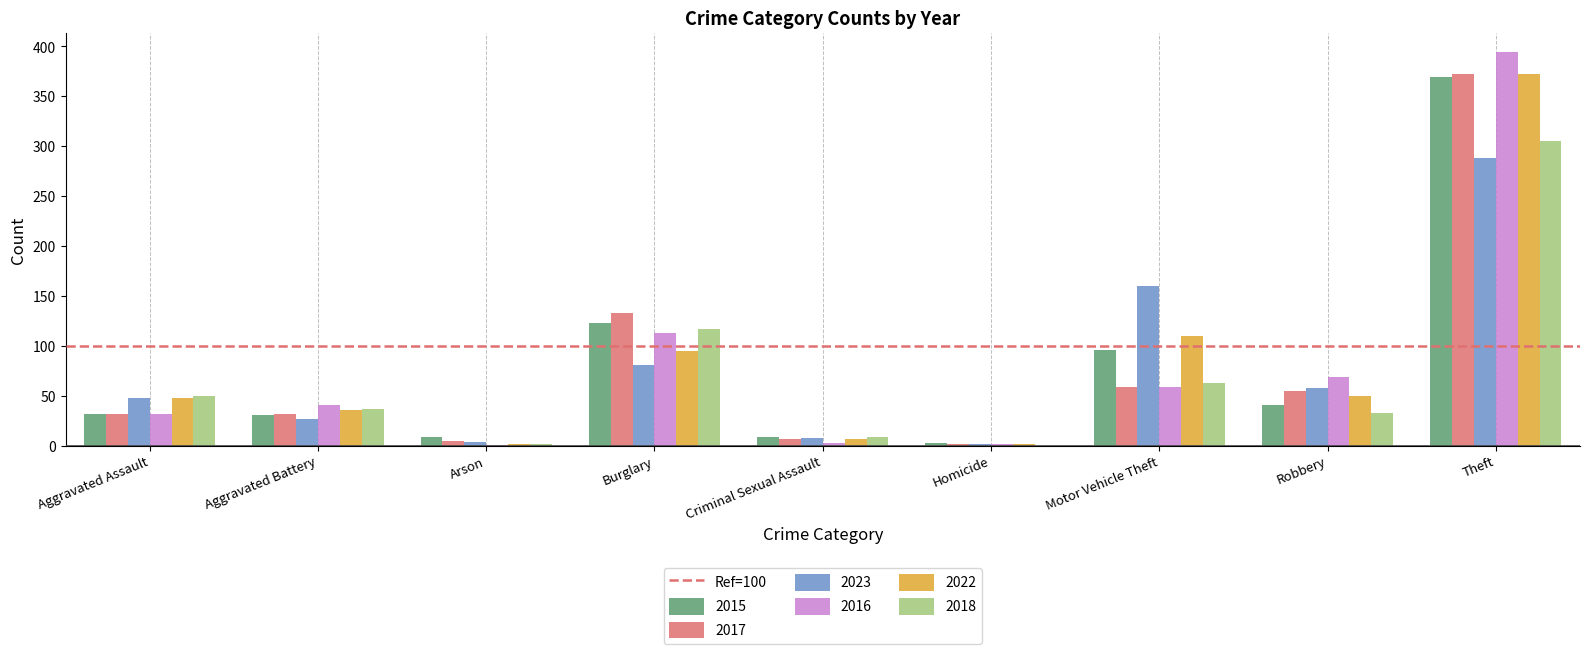

What is the highest value of the 2022 series?

372